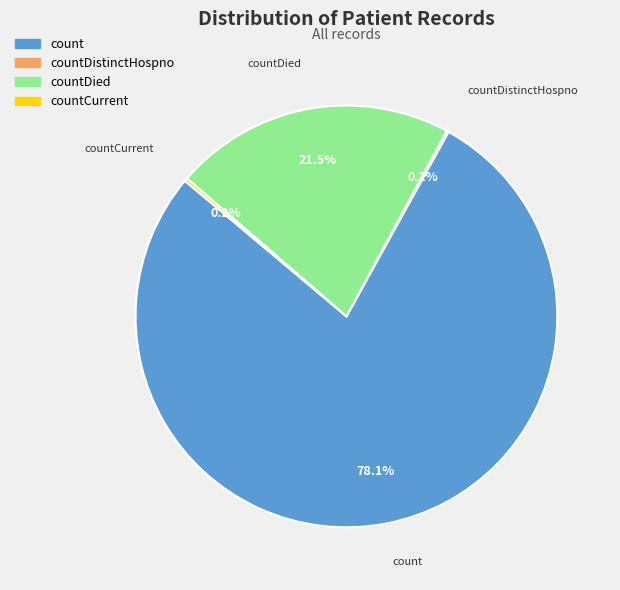

Is there a majority slice in this chart?

Yes